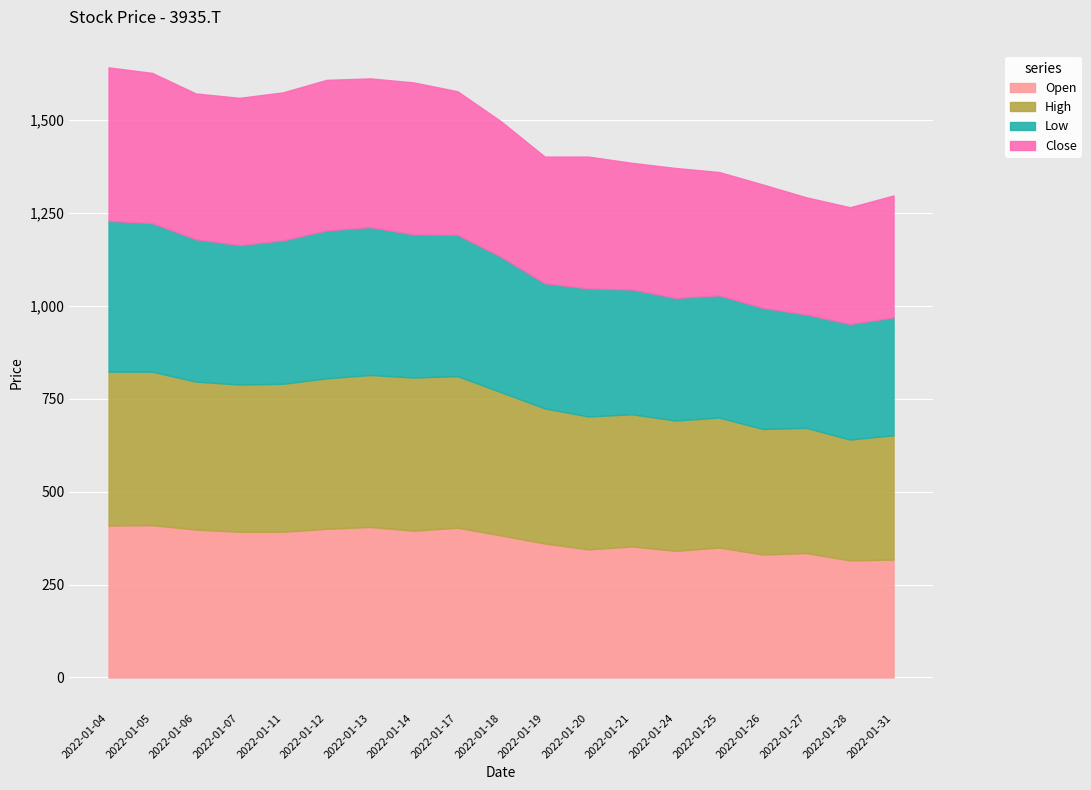

What is the difference between the highest and lowest values at 2022-01-28?

13.8